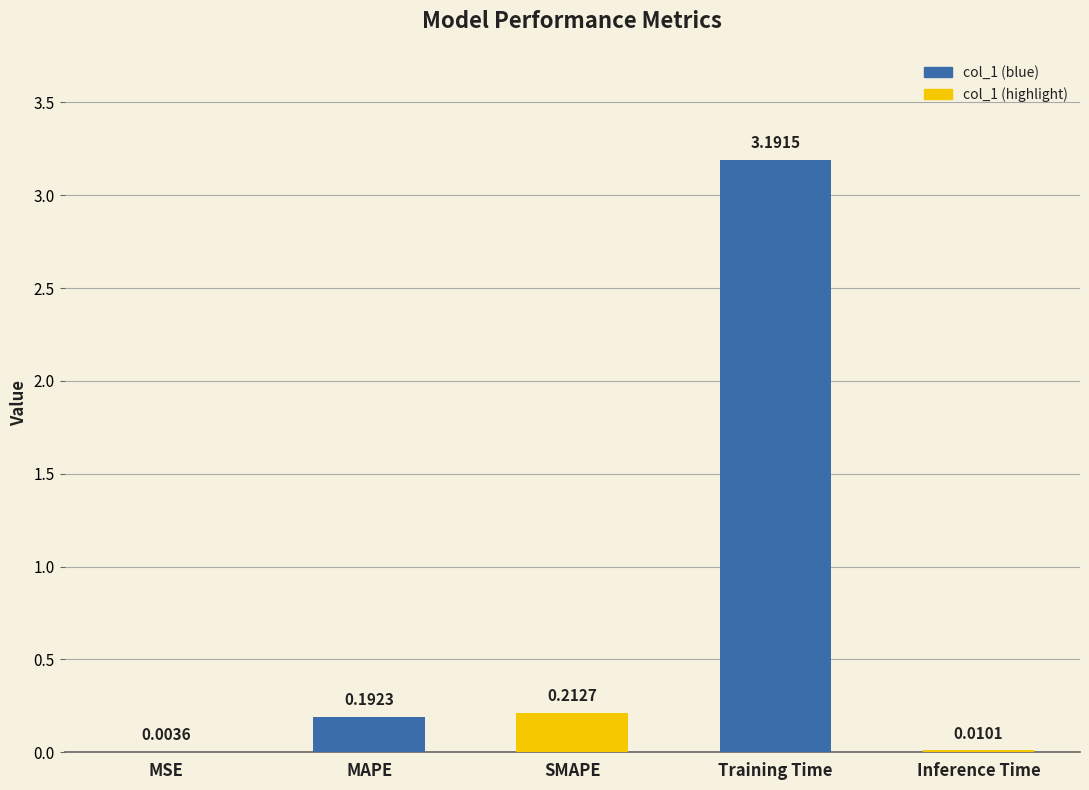

Which category has the highest value across all series?

Training Time